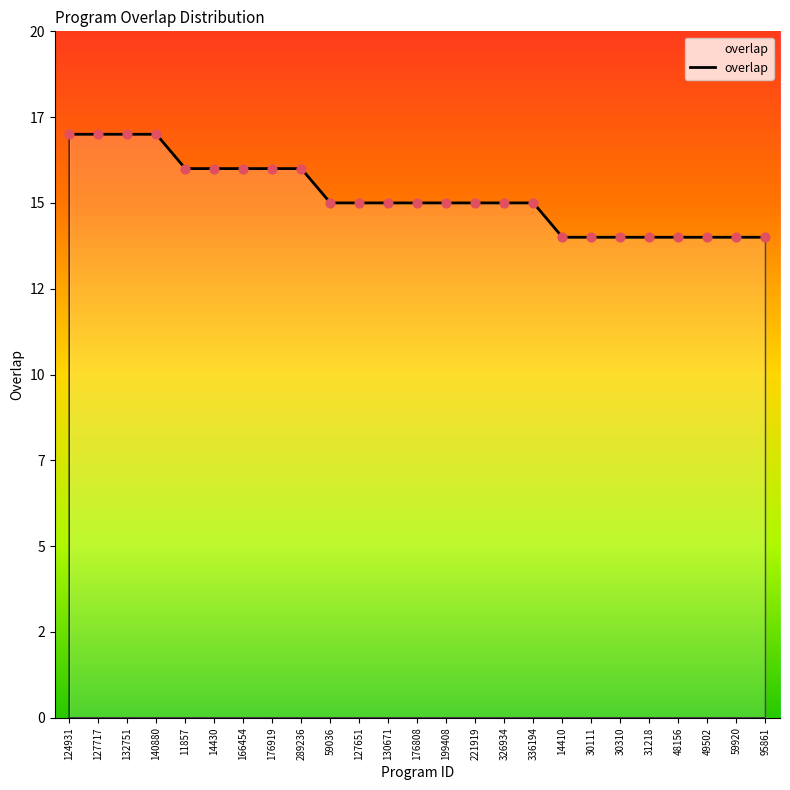

What is the change in value from 176919 to 30310?

-2